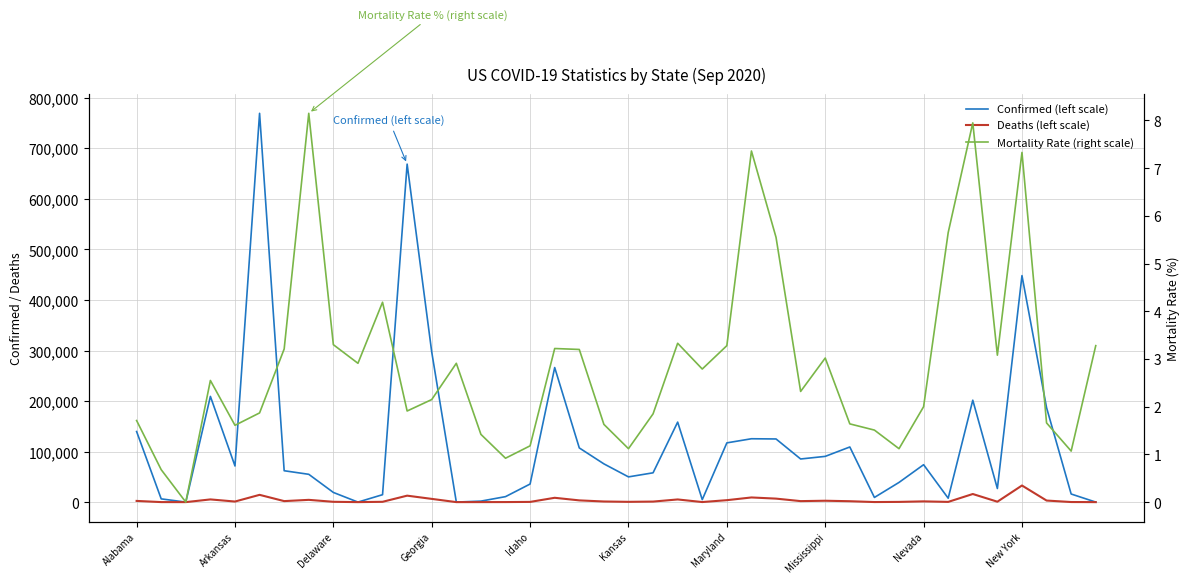

Between Kansas and Mississippi, which is larger?

Mississippi